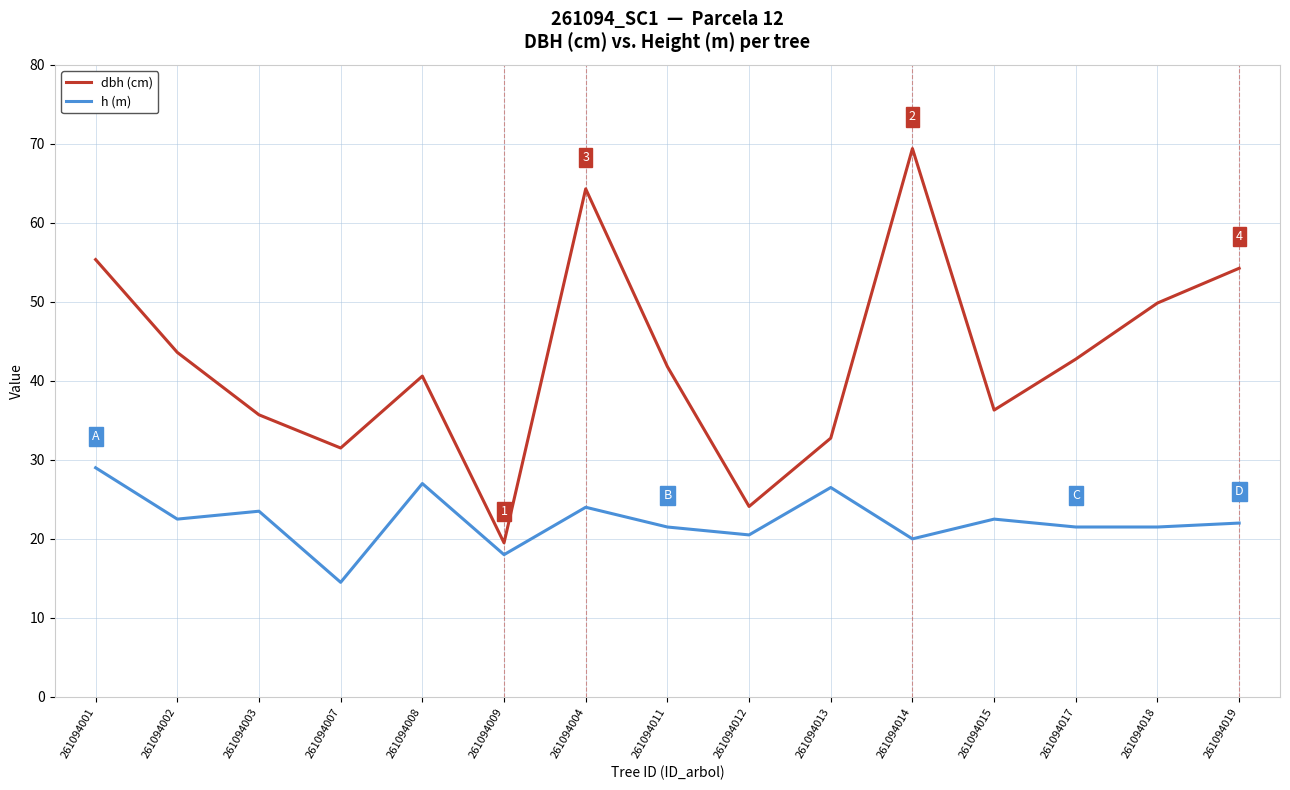

What is the difference between the highest and lowest values at 261094002?

21.1